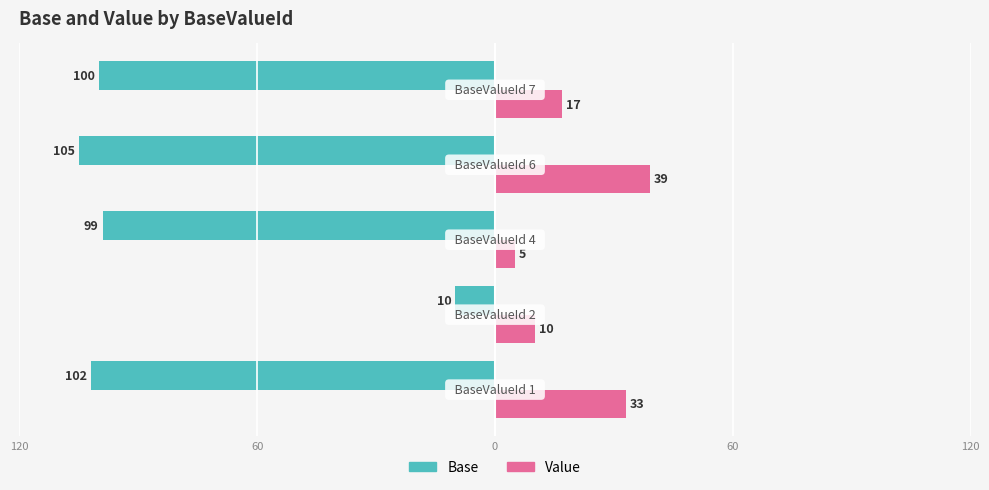

What is the average value of the Base series?

-83